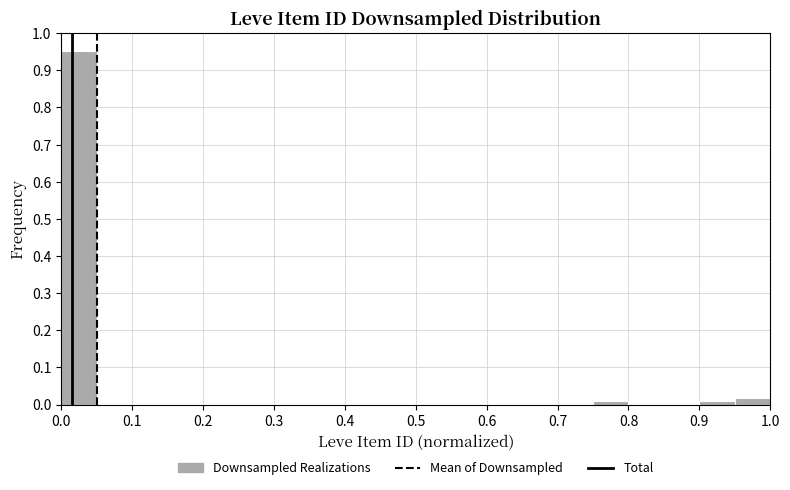

Reading left to right, list every bar in this chart as the range it spans on the x-axis followed by its height. The values are not printed on the chart, so give them approximately, as read against the axis.

0.00 to 0.05: 0.95
0.05 to 0.10: 0
0.10 to 0.15: 0
0.15 to 0.20: 0
0.20 to 0.25: 0
0.25 to 0.30: 0
0.30 to 0.35: 0
0.35 to 0.40: 0
0.40 to 0.45: 0
0.45 to 0.50: 0
0.50 to 0.55: 0
0.55 to 0.60: 0
0.60 to 0.65: 0
0.65 to 0.70: 0
0.70 to 0.75: 0
0.75 to 0.80: under 0.01
0.80 to 0.85: 0
0.85 to 0.90: 0
0.90 to 0.95: under 0.01
0.95 to 1.00: 0.02